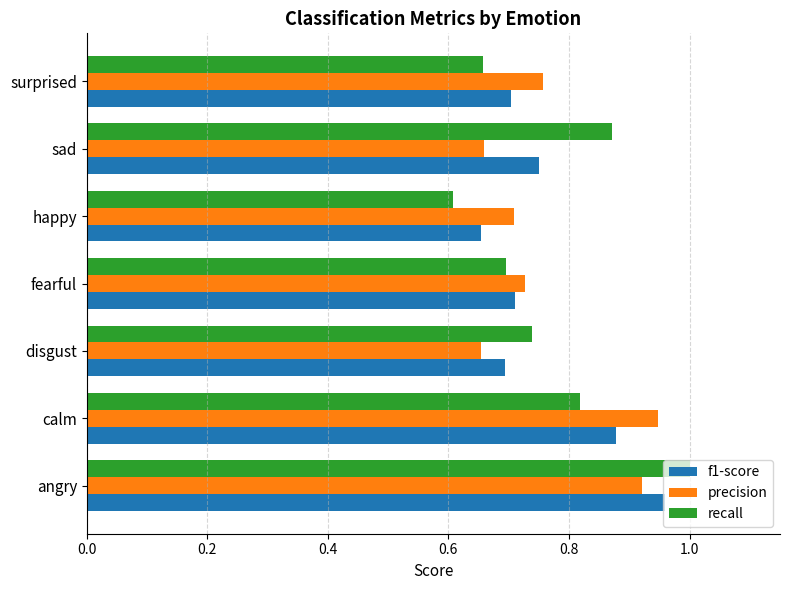

What is the smallest value displayed?

0.6